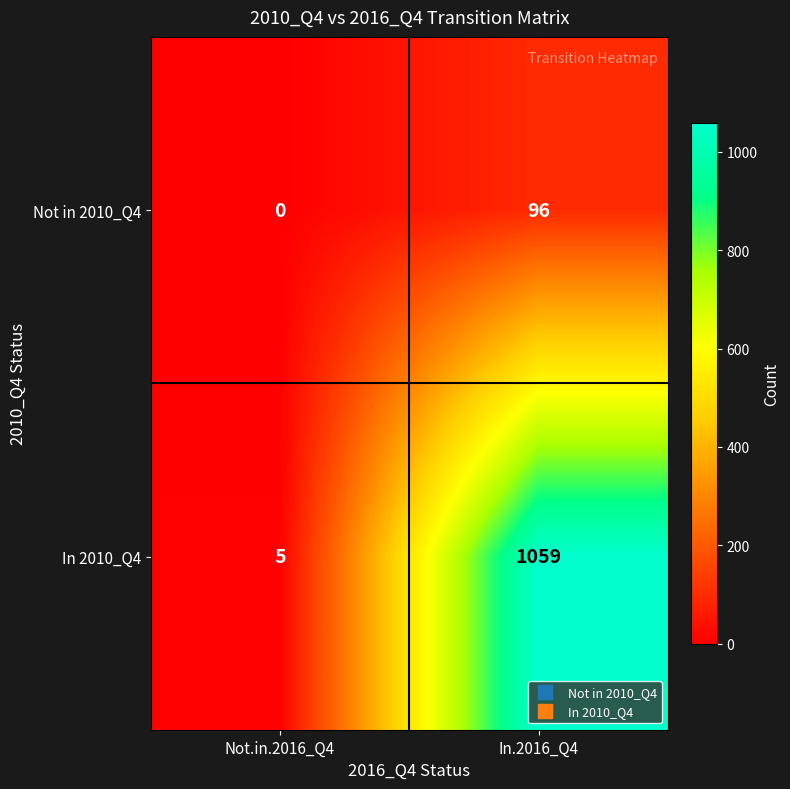

At which category is the sum across all series the highest?

In.2016_Q4